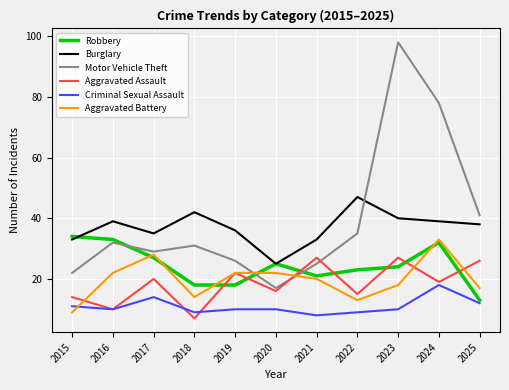

What is the spread (max minus min) of values at 2023?

88